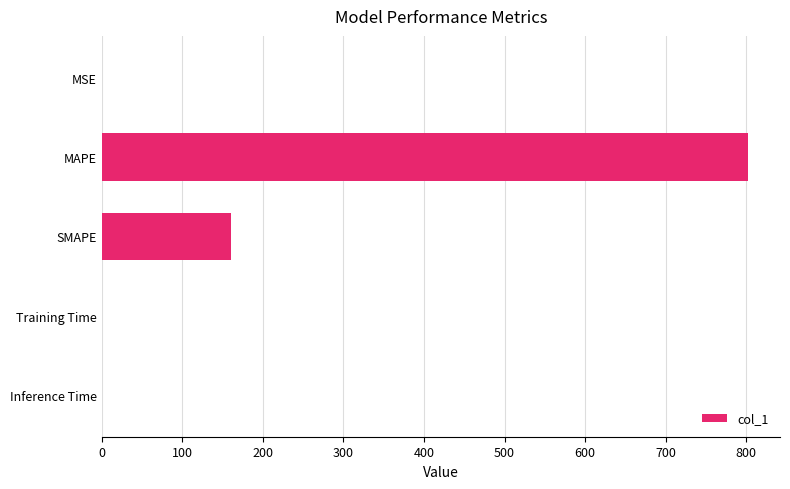

At which category does the chart reach its peak across all series?

MAPE